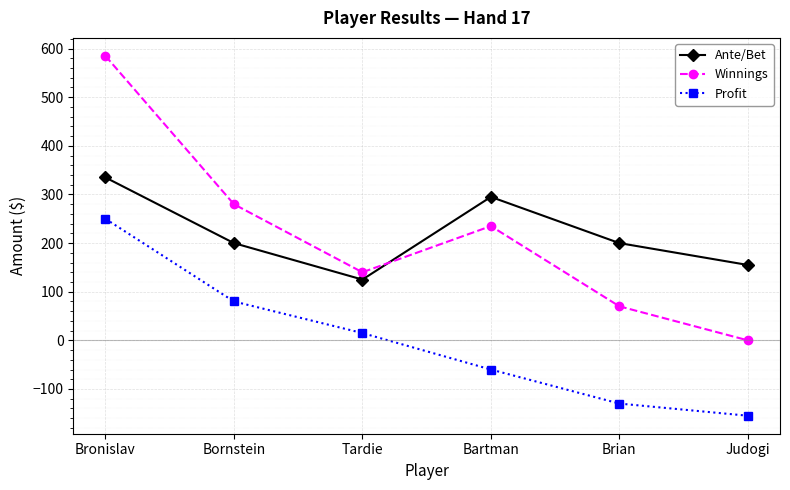

Reading left to right, extract all data points from this chart.

Ante/Bet: Bronislav=335	Bornstein=200	Tardie=125	Bartman=295	Brian=200	Judogi=155
Winnings: Bronislav=585	Bornstein=280	Tardie=140	Bartman=235	Brian=70	Judogi=0
Profit: Bronislav=250	Bornstein=80	Tardie=15	Bartman=-60	Brian=-130	Judogi=-155